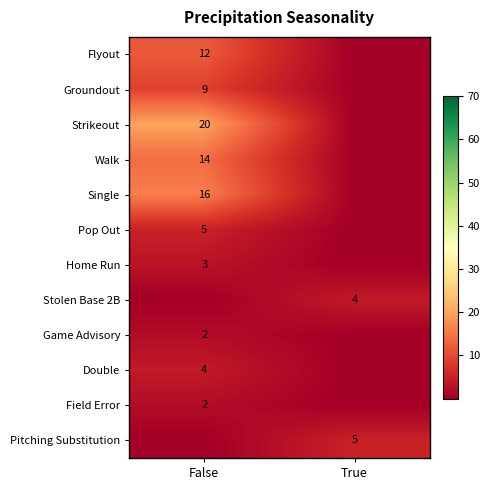

The value of Field Error at False is 3. True or false?

False